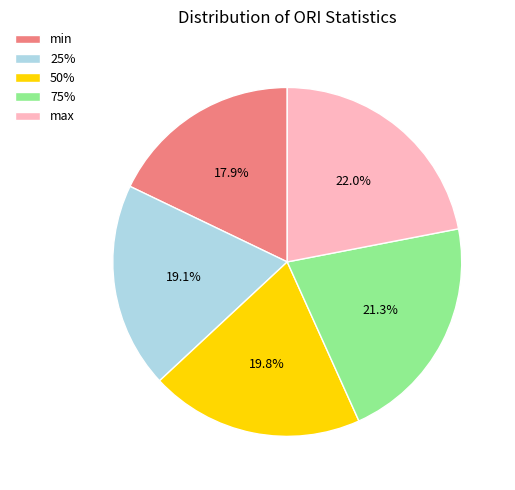

Is it true that min is 6% of the pie?

False